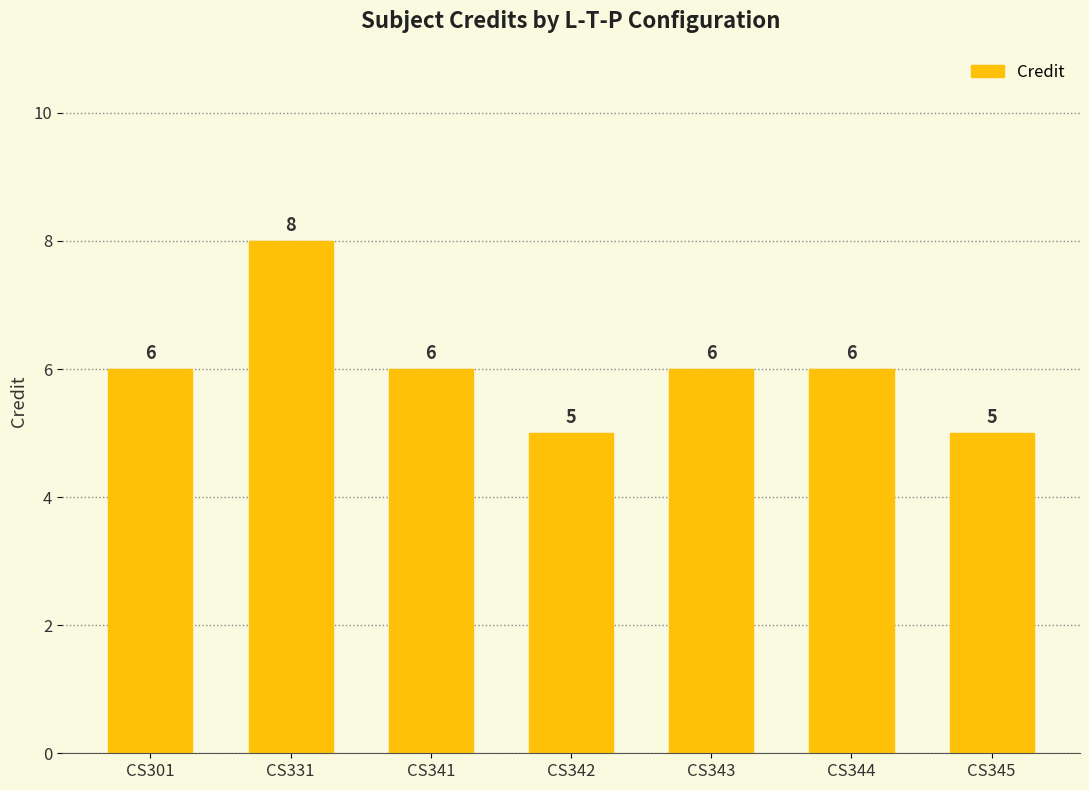

Reading left to right, extract all data points from this chart.

6	8	6	5	6	6	5